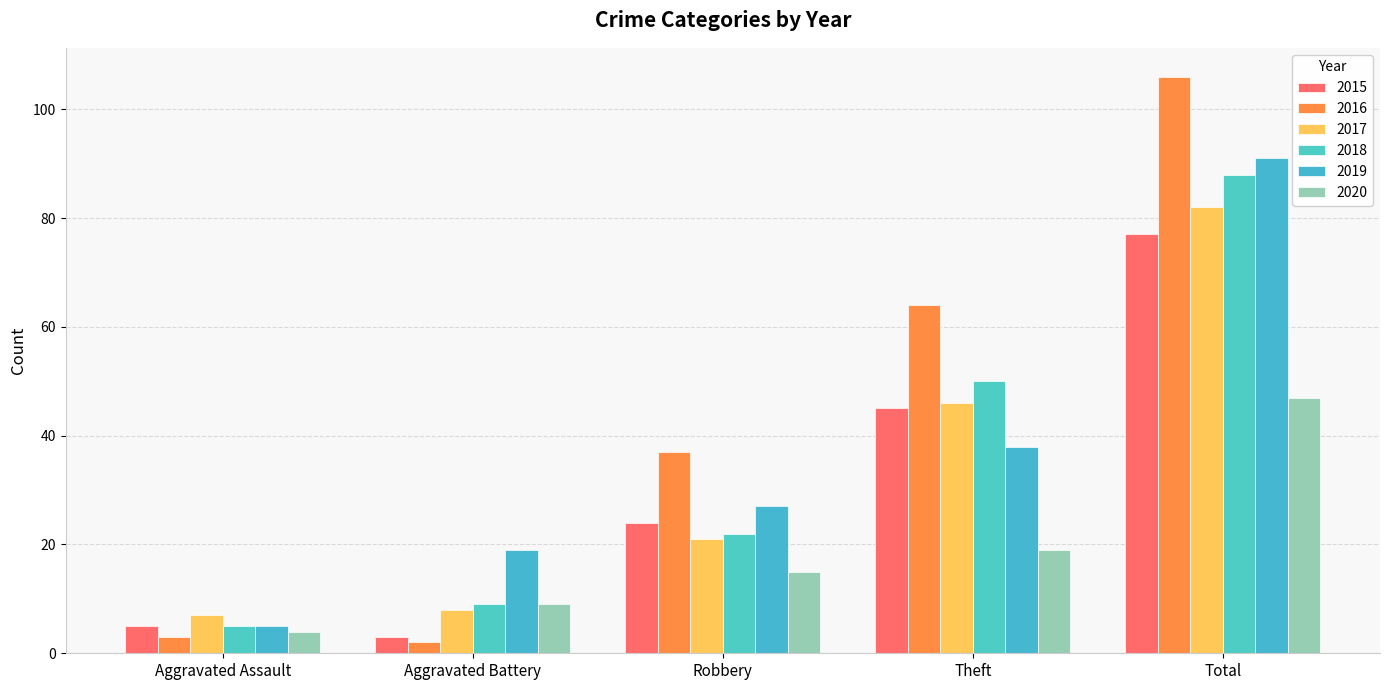

What is the label of the 5th bar from the right?

Aggravated Assault